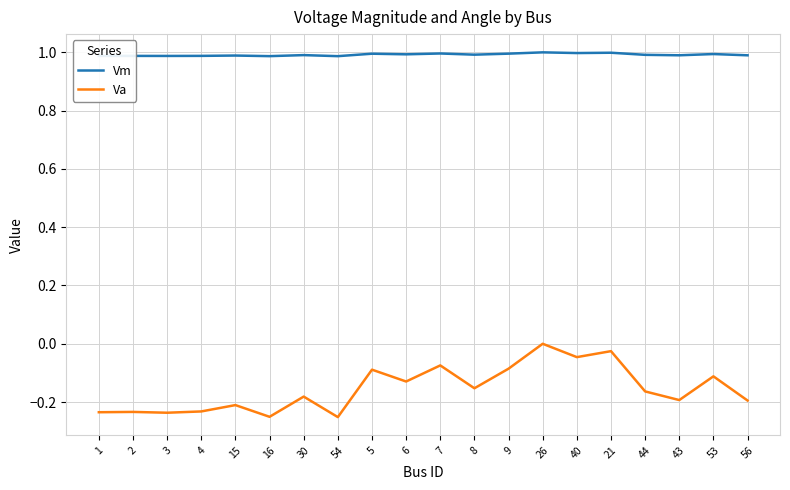

True or false: Vm and Va intersect in this chart.

False